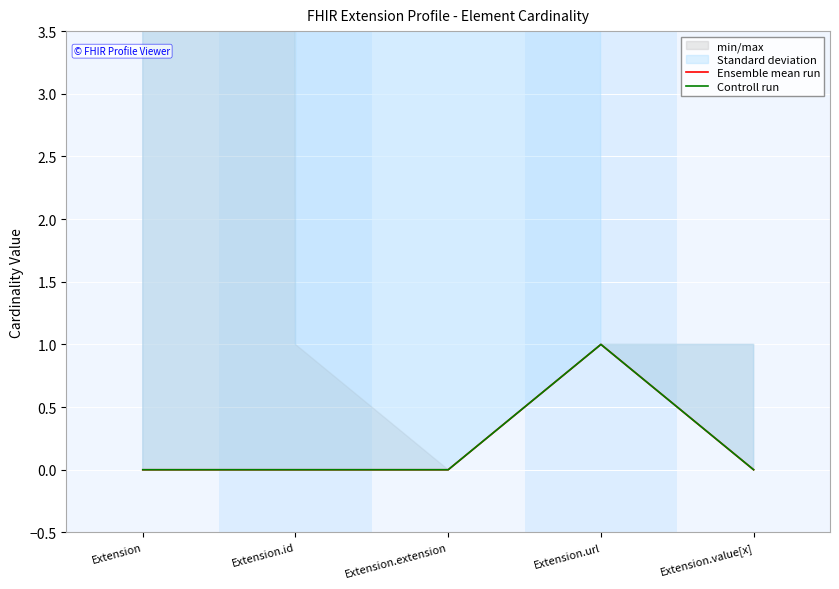

Where is the first local maximum for Controll run?

Extension.url